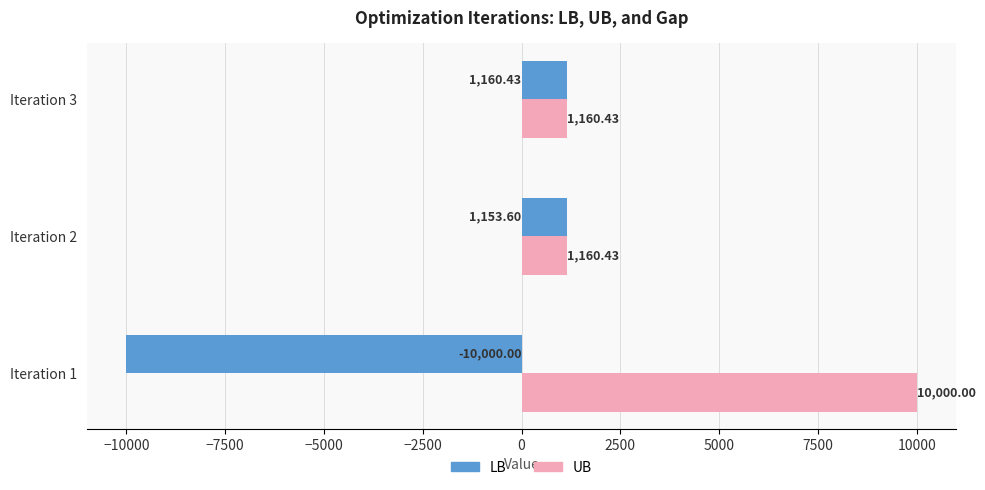

List the series in order of their overall mean, lowest first.

LB, UB